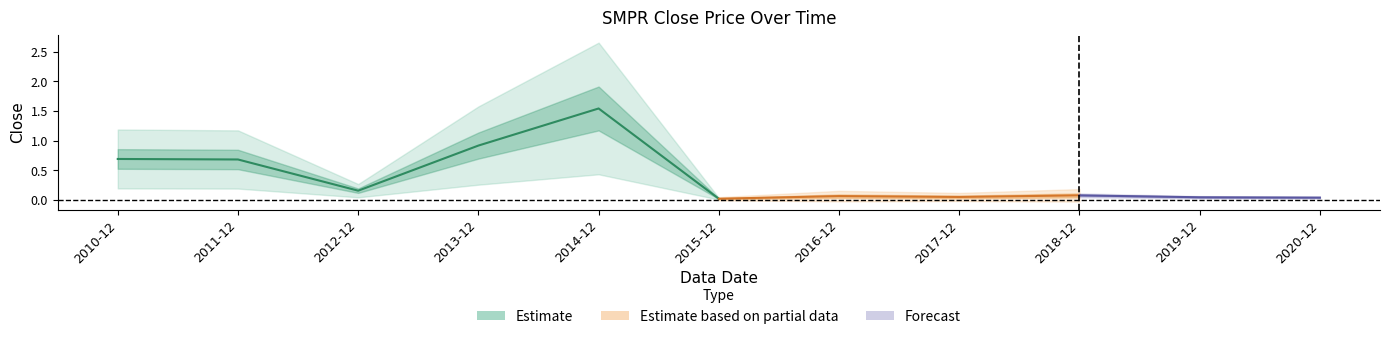

What is the greatest value displayed?

1.5